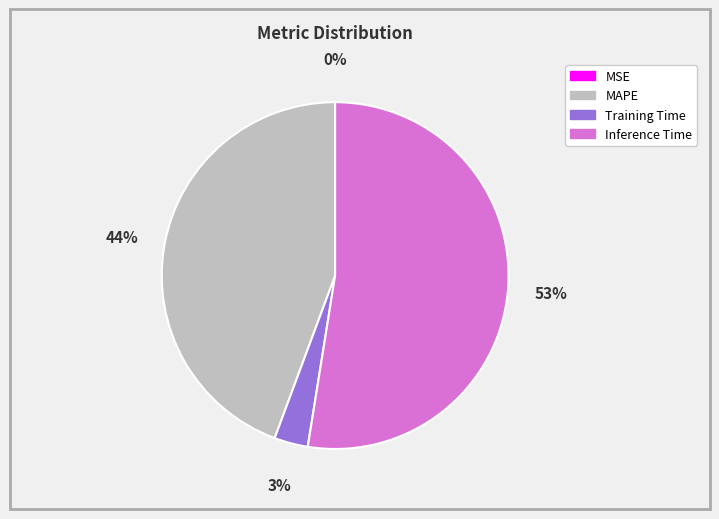

Is there any slice that represents more than half of the pie?

Yes